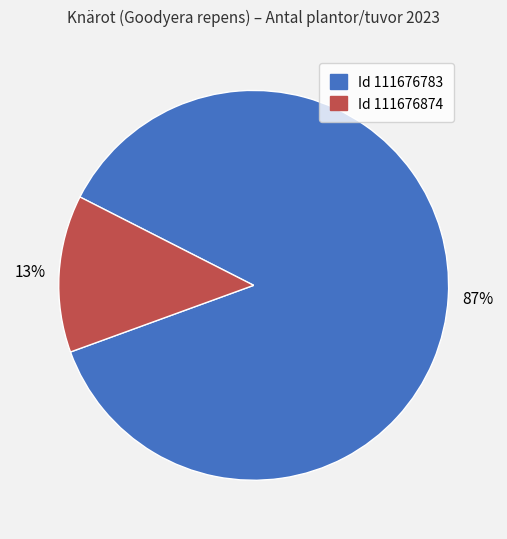

Does any single category account for the majority?

Yes